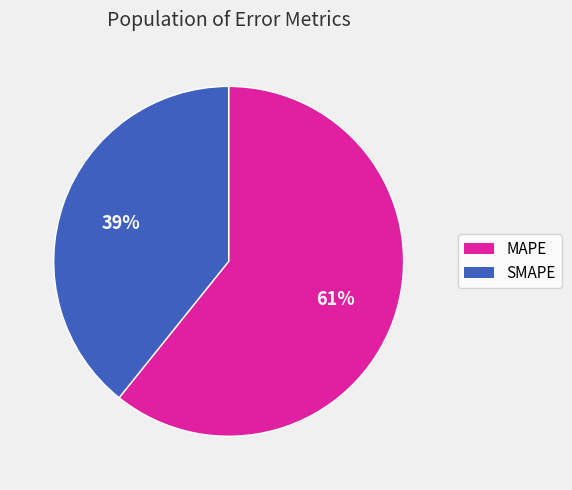

Between SMAPE and MAPE, which is larger?

MAPE